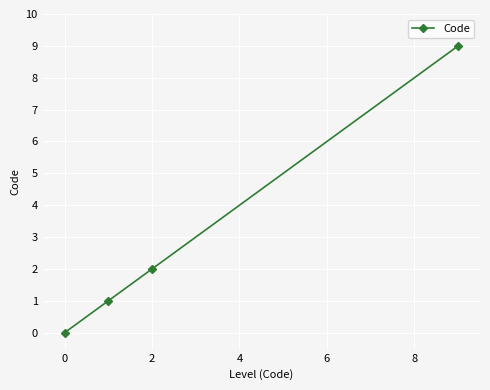

What is the greatest value displayed?

9